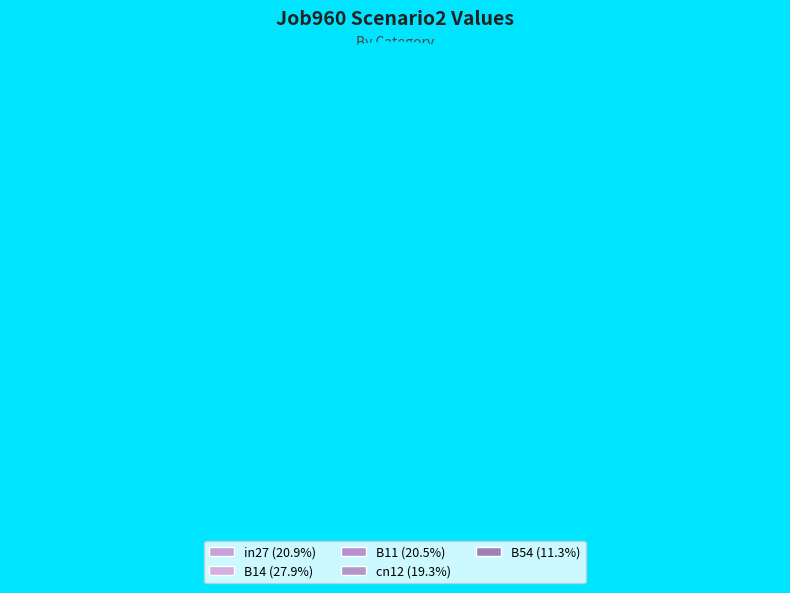

How much of the chart is everything except B54?

88.7%